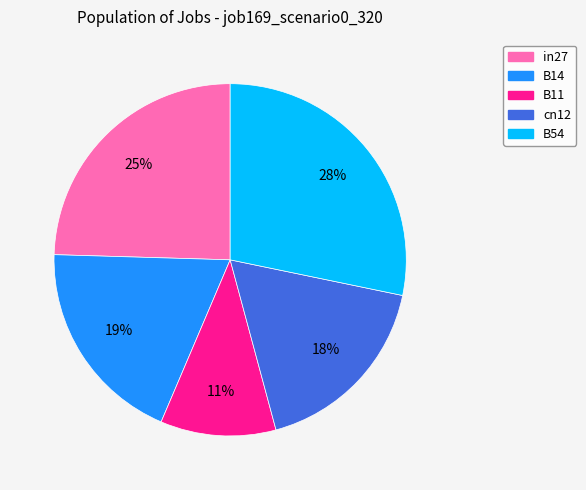

Is there any slice that represents more than half of the pie?

No